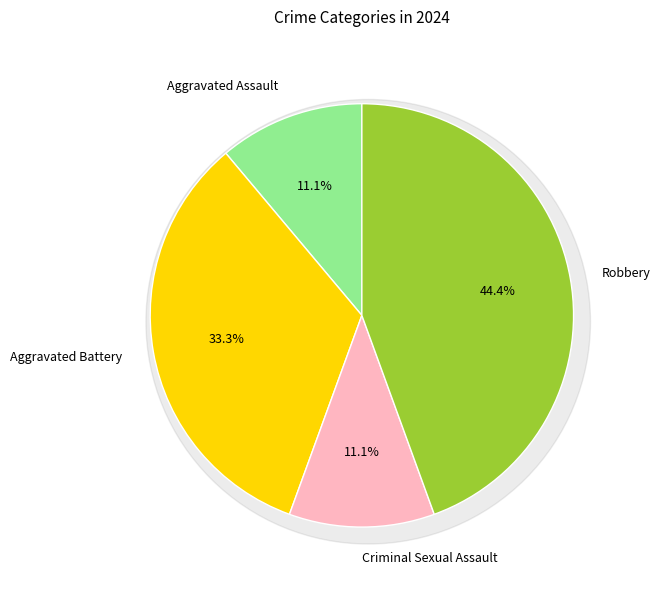

Between Robbery and Aggravated Assault, which is larger?

Robbery